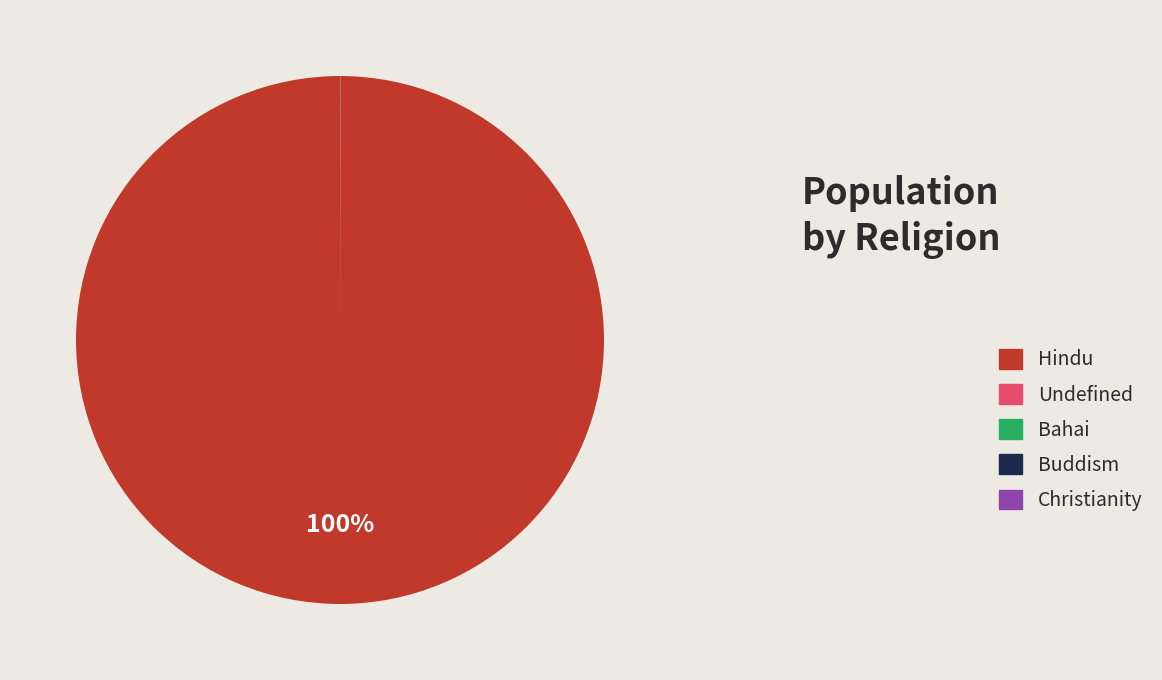

What percentage is the Hindu slice, to the nearest percent?

100%